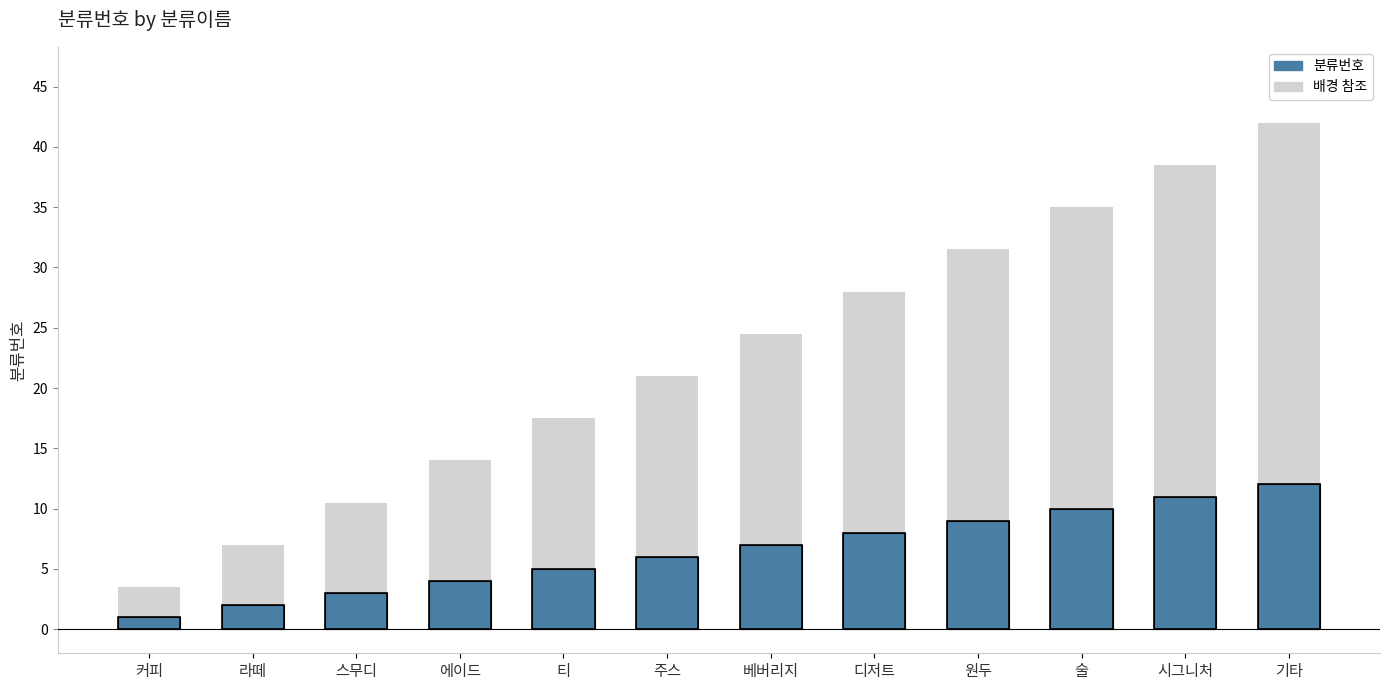

What is the difference between the values at 에이드 and 주스?

2